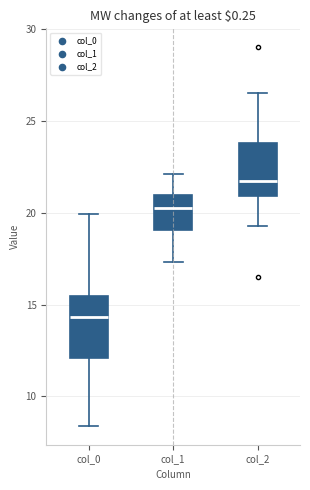

Reading left to right, read every box against the y-axis: the position of its median line, the range the box covers, and the ends of its whiskers. The values are not printed on the chart, so give them approximately, as read against the axis.

col_0: median 14.5, box 12.0 to 15.5, whiskers 8.5 to 20.0
col_1: median 20.5, box 19.0 to 21.0, whiskers 17.5 to 22.0
col_2: median 21.5, box 21.0 to 24.0, whiskers 19.5 to 26.5